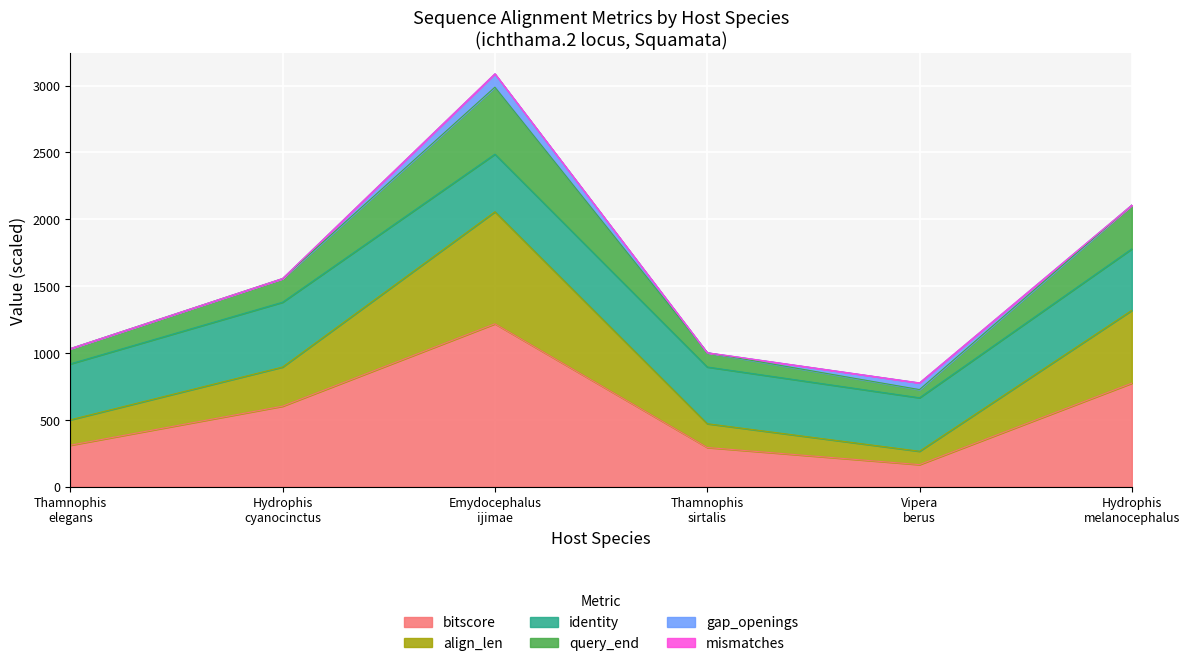

At how many categories does at least one series exceed 1836?

2